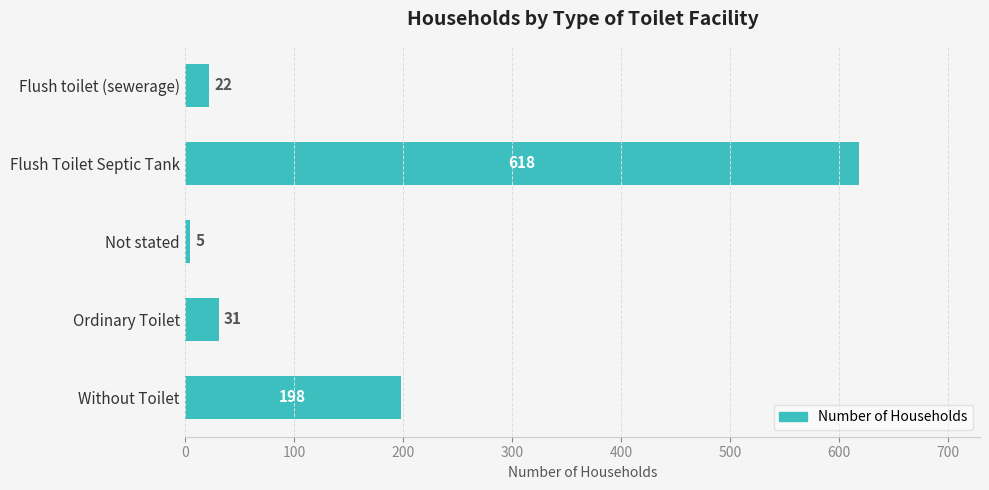

Where is the data nearest to the value 311?

Without Toilet